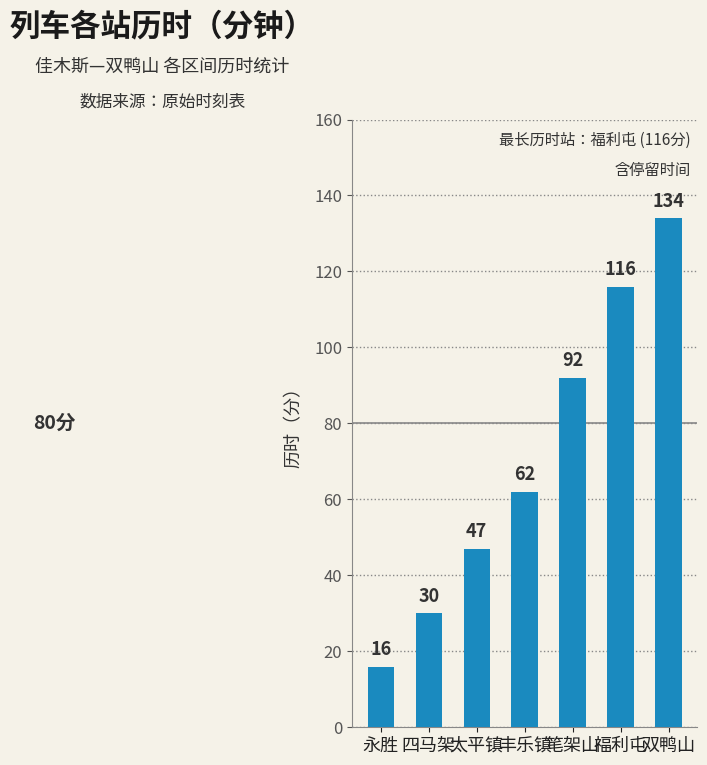

Reading right to left, list all the values displayed in this chart.

134	116	92	62	47	30	16